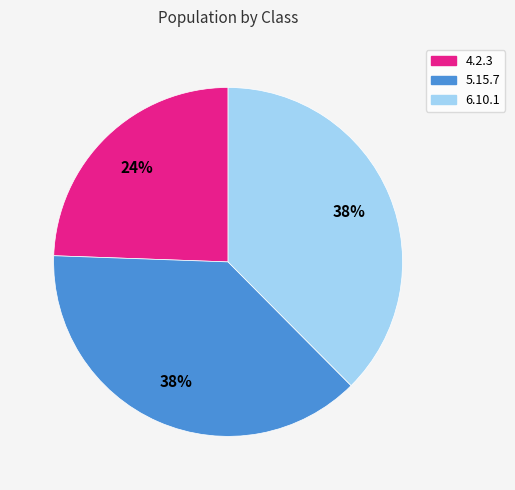

Count the number of slices in the pie.

3